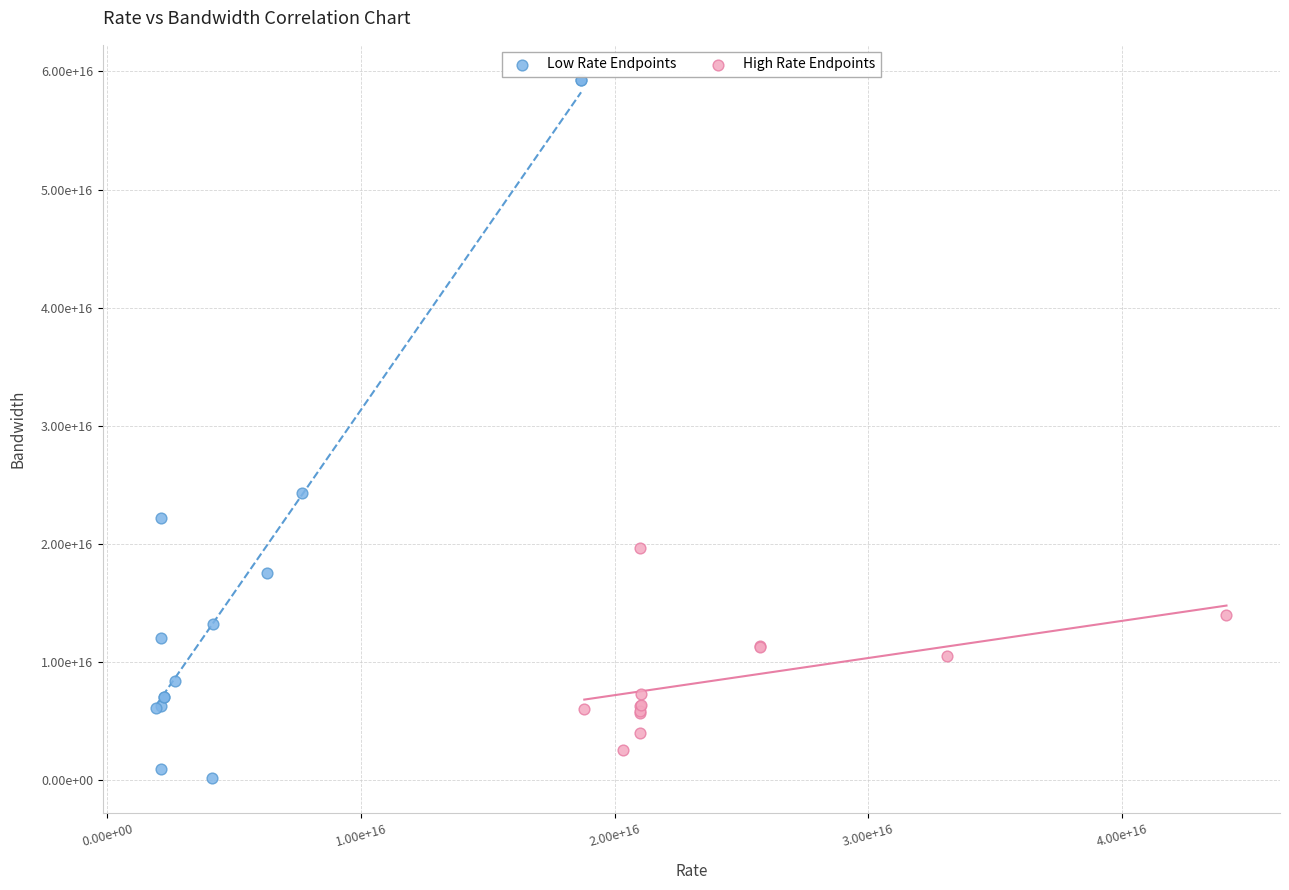

Which series has the largest Y range (max minus min)?

Low Rate Endpoints